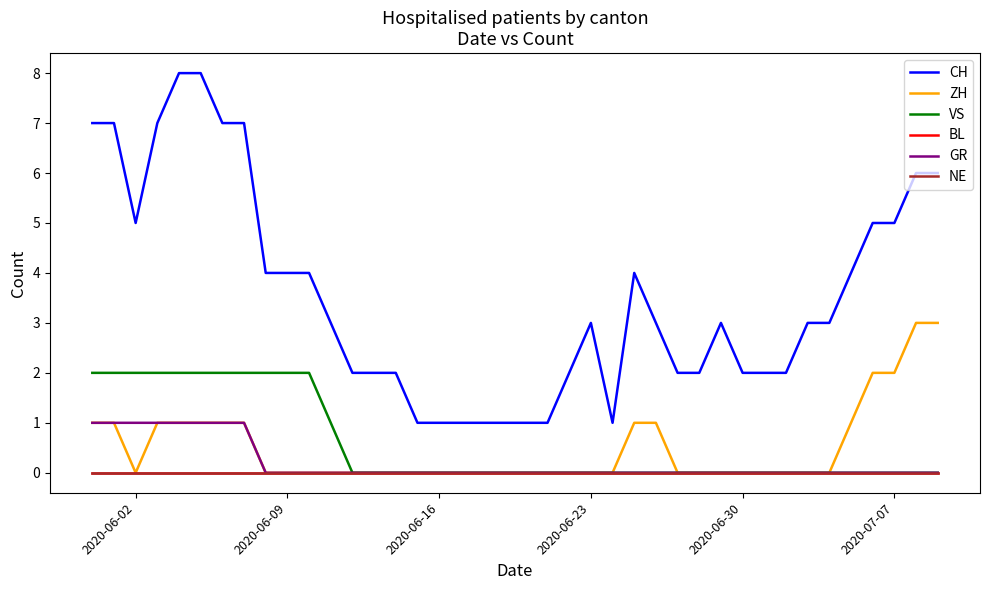

True or false: NE and ZH intersect in this chart.

False